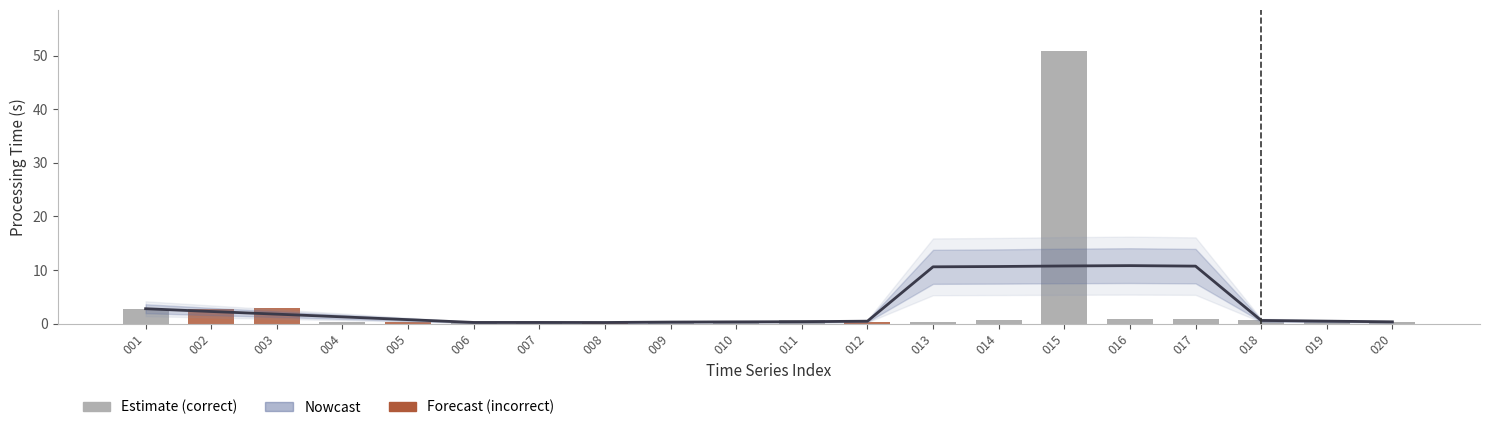

Reading left to right, what are all the values shown in this chart?

correct: 001=1.0	002=0.0	003=0.0	004=1.0	005=0.0	006=1.0	007=1.0	008=0.0	009=1.0	010=1.0	011=1.0	012=0.0	013=1.0	014=1.0	015=1.0	016=1.0	017=1.0	018=1.0	019=1.0	020=1.0
incorrect: 001=0.0	002=1.0	003=1.0	004=0.0	005=1.0	006=0.0	007=0.0	008=1.0	009=0.0	010=0.0	011=0.0	012=1.0	013=0.0	014=0.0	015=0.0	016=0.0	017=0.0	018=0.0	019=0.0	020=0.0
processing_time: 001=2.7	002=2.8	003=2.8	004=0.2	005=0.2	006=0.2	007=0.2	008=0.2	009=0.2	010=0.2	011=0.6	012=0.4	013=0.4	014=0.7	015=50.9	016=0.9	017=0.9	018=0.7	019=0.3	020=0.2